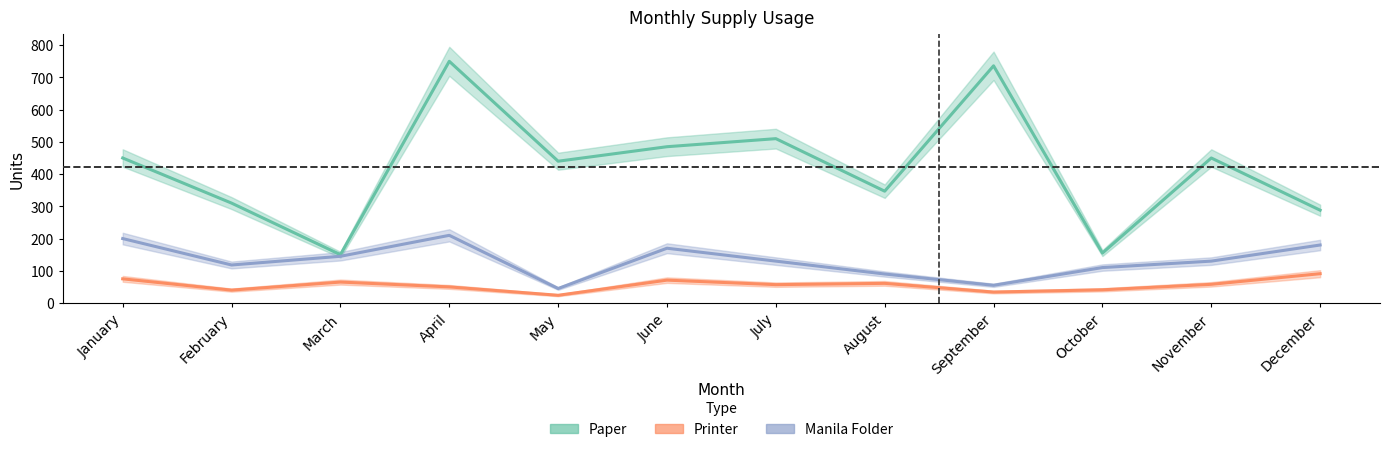

The Printer series shows 40 at February. True or false?

True